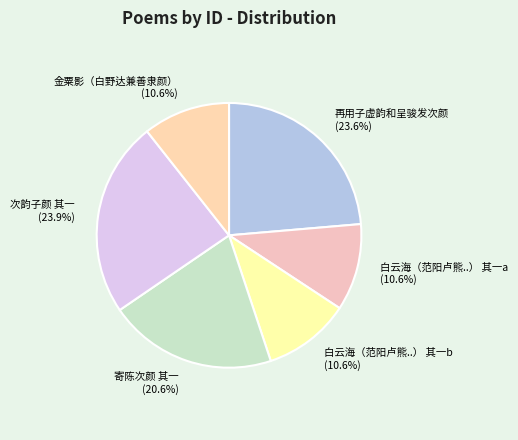

Does 寄陈次颜 其一 account for over 50% of the chart?

No